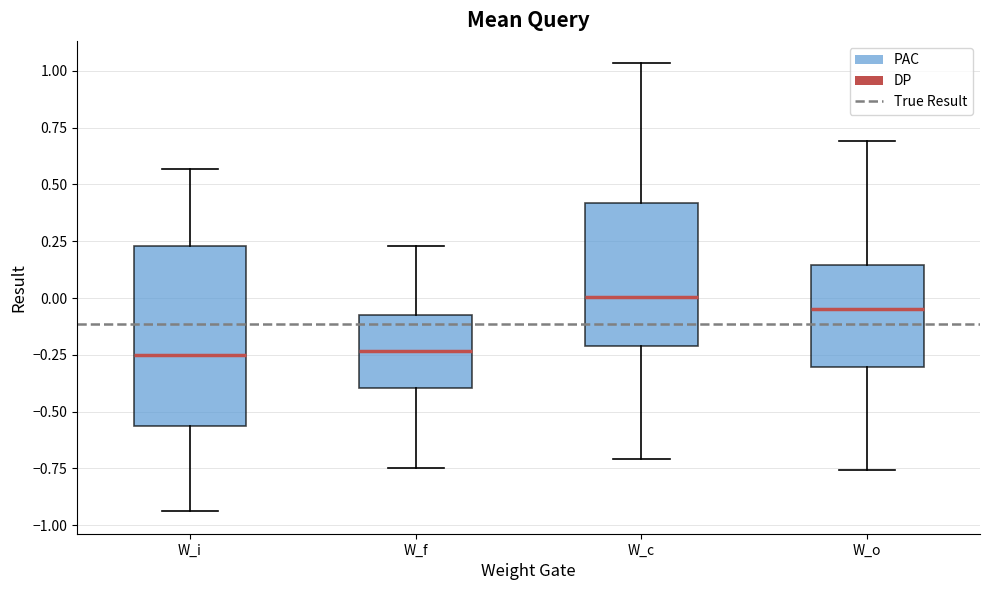

Which box's median line is the highest?

W_c